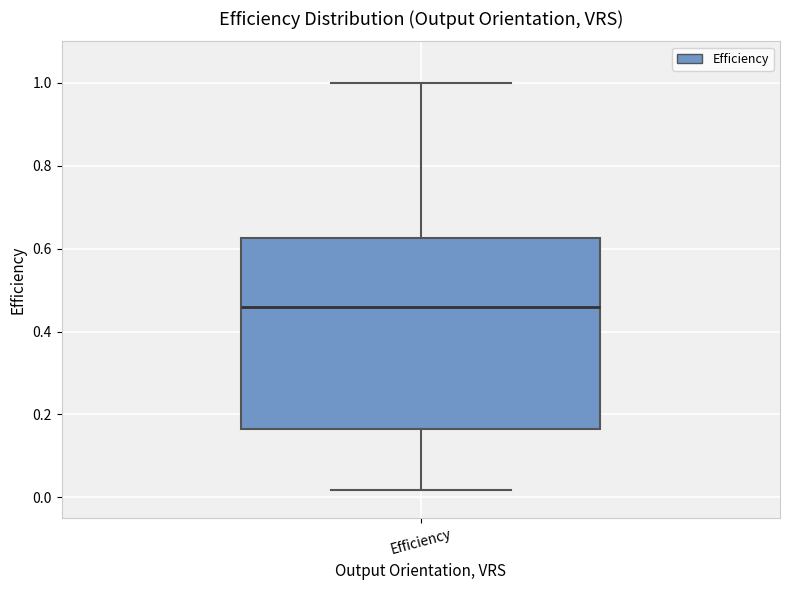

Where is the lower edge of the box for Efficiency on the y-axis? The values are not printed on the chart, so give them approximately, as read against the axis.

0.16